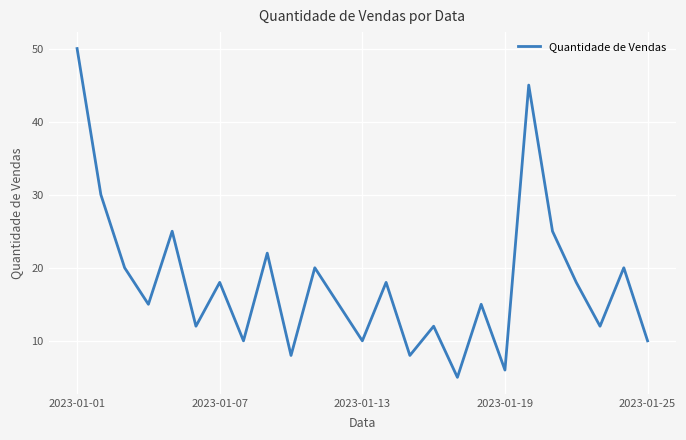

What is the maximum value shown in the chart?

50